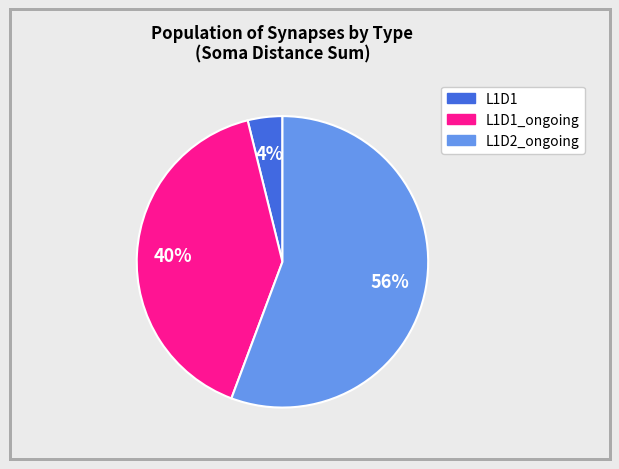

How many segments does this pie chart have?

3